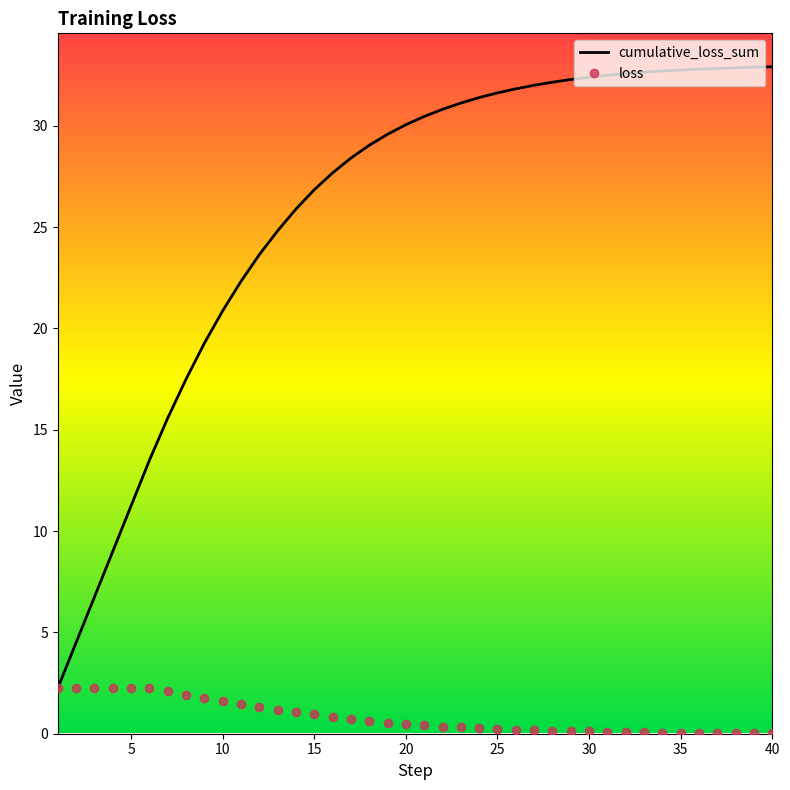

Which series has the largest range (max minus min)?

cumulative_loss_sum